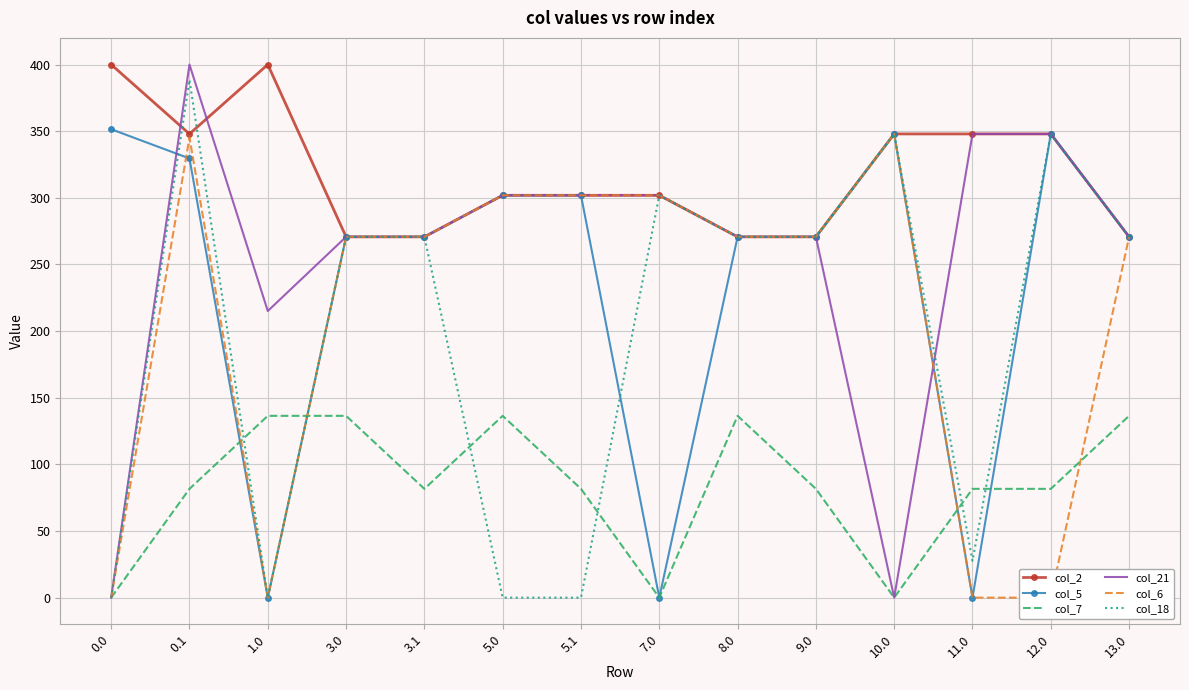

In col_2, how many points are higher than both neighbors (excluding endpoints)?

1